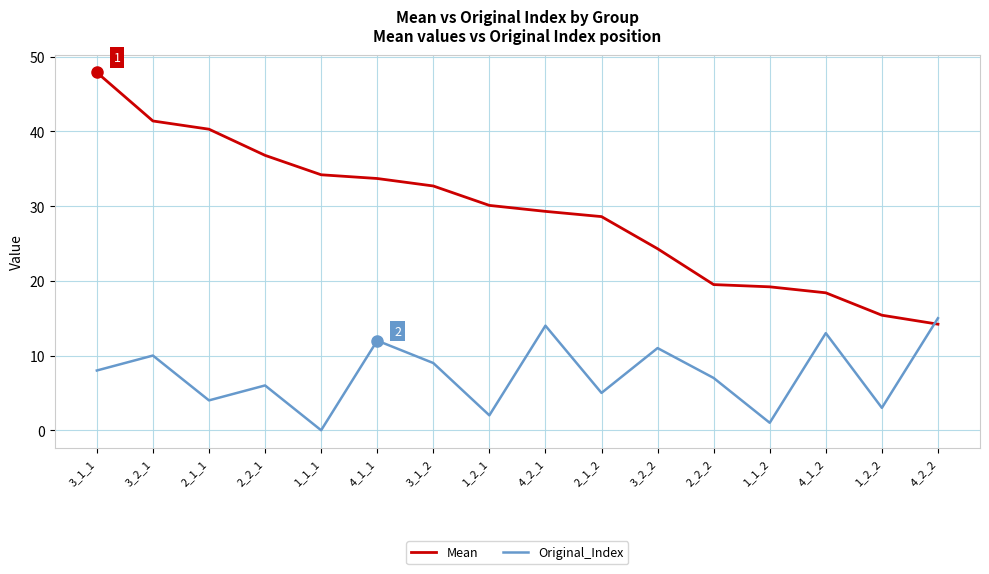

Between which two adjacent categories do Original_Index and Mean first intersect?

1_2_2 and 4_2_2